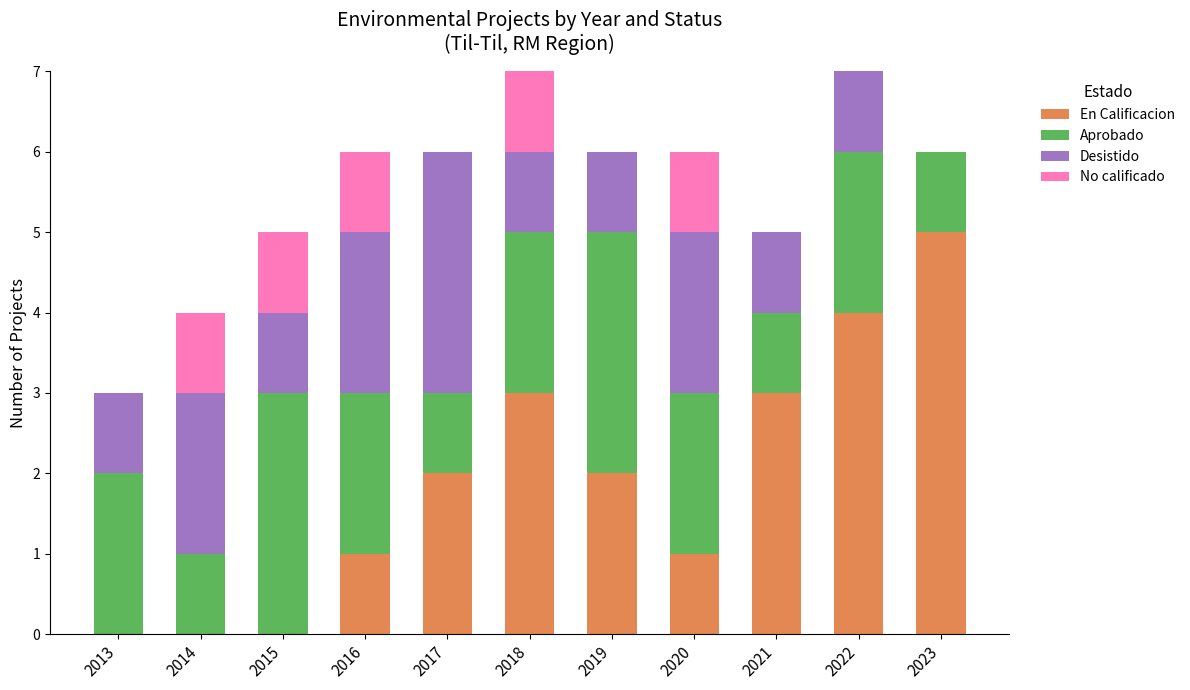

Which category has the highest value in the En Calificacion series?

2023